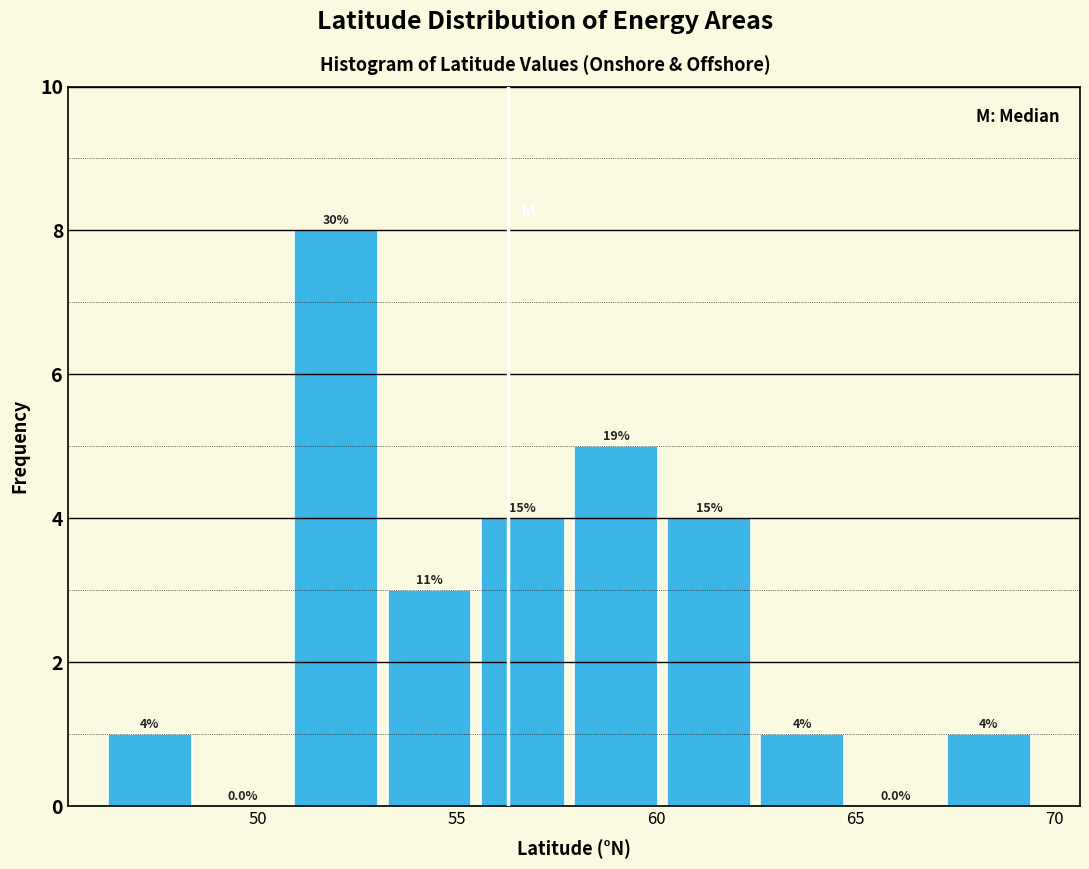

Which range on the x-axis has the tallest bar?

51.0 to 53.5